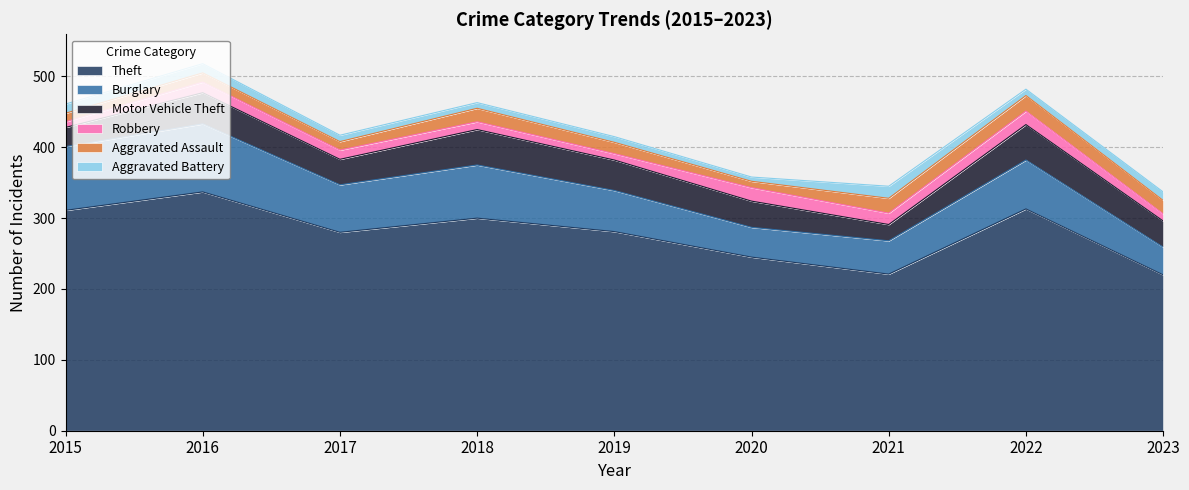

At 2015, list the series in order from largest to smallest.

Theft, Burglary, Motor Vehicle Theft, Aggravated Battery, Aggravated Assault, Robbery